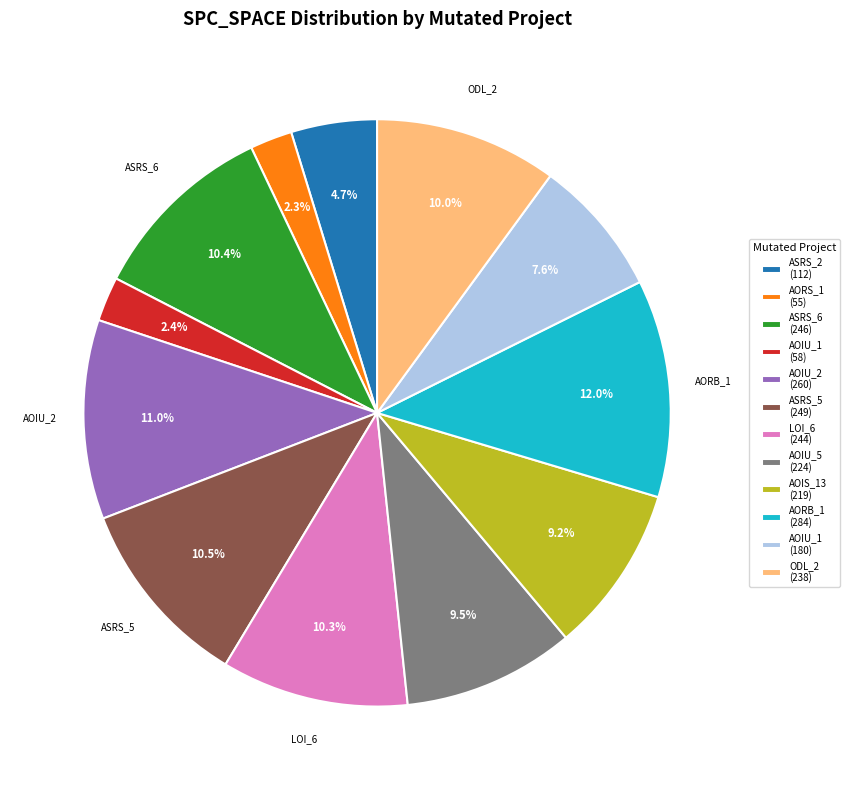

Between ASRS_2 (112) and ASRS_6 (246), which is larger?

ASRS_6 (246)